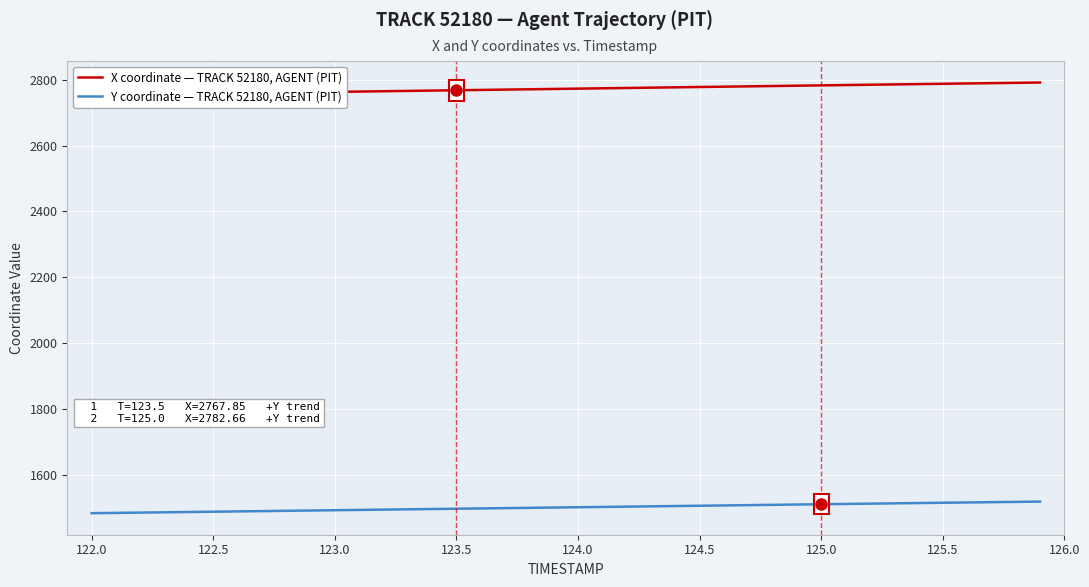

Count the number of categories in the chart.

40